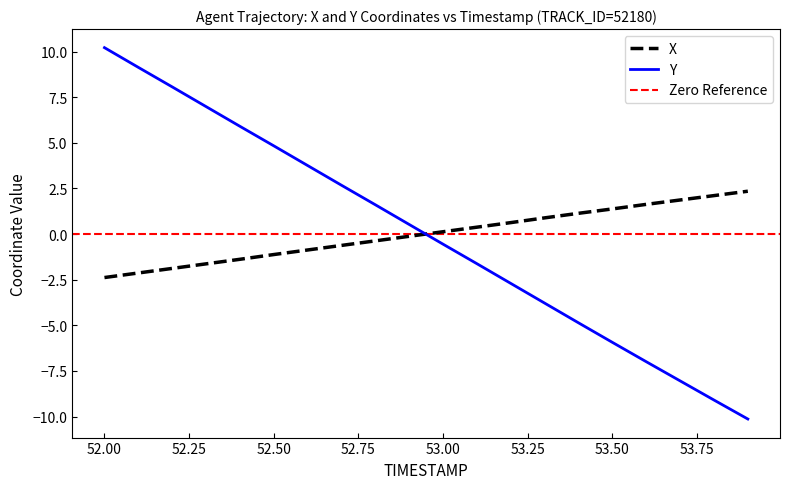

What is the label of the 6th point from the left?

52.5